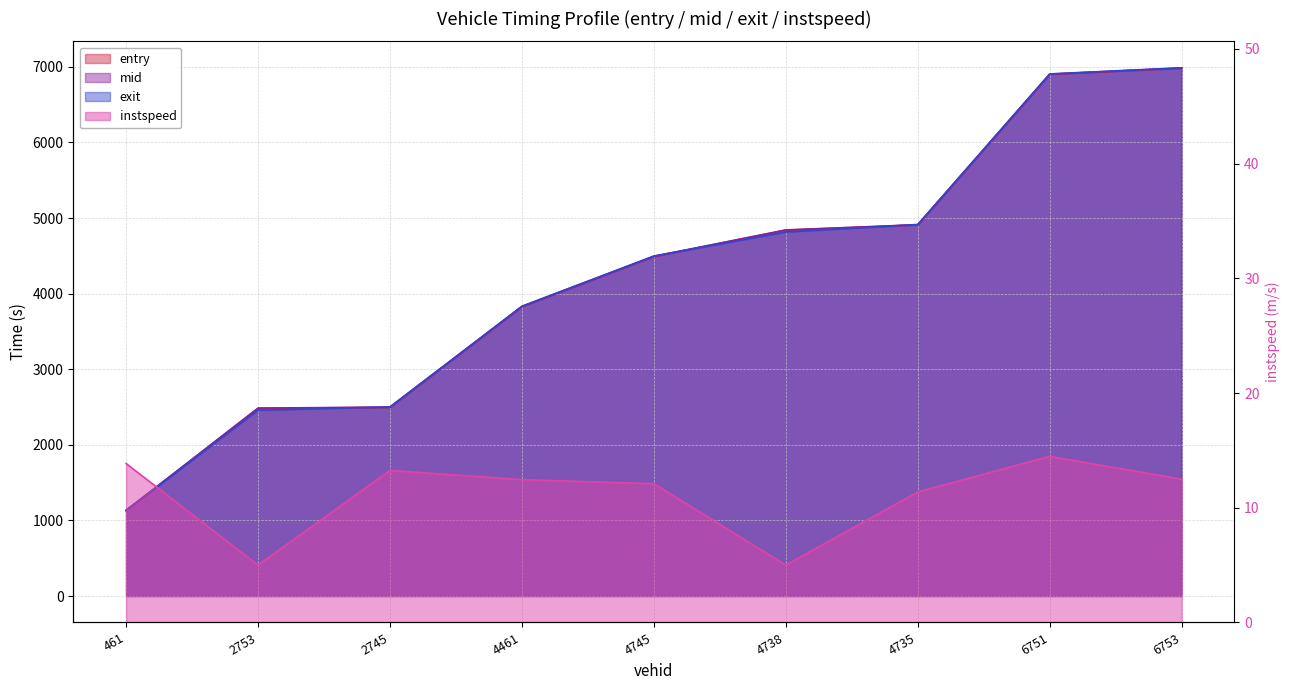

List the labels in order of entry value, smallest first.

461, 2753, 2745, 4461, 4745, 4738, 4735, 6751, 6753